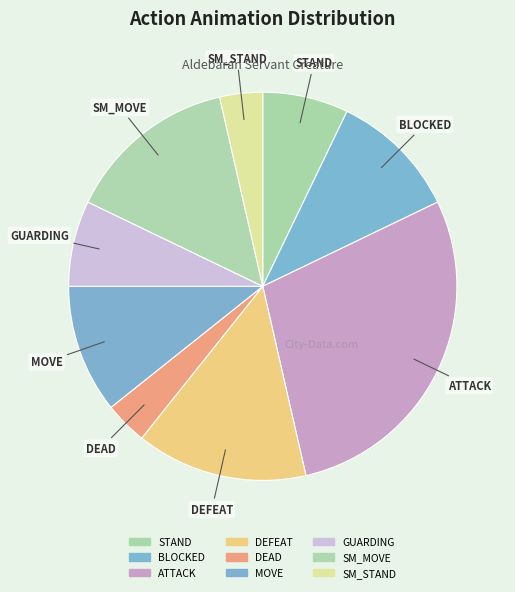

True or false: DEFEAT accounts for 23% of the total.

False